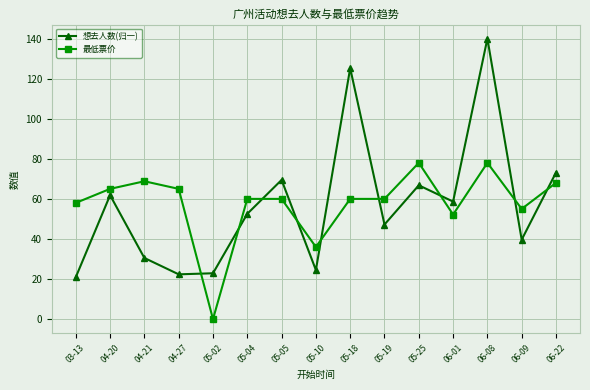

What is the value of the 想去人数(归一) point at the 5th from the left?

22.9